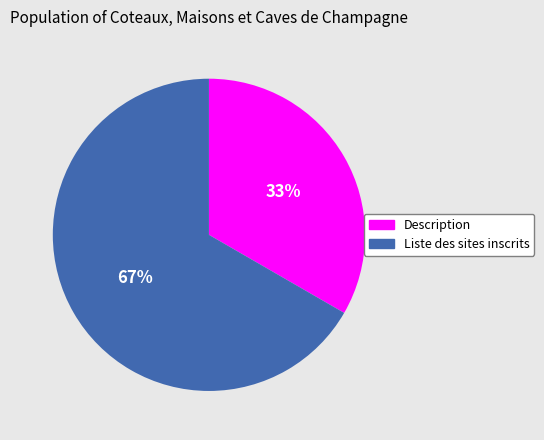

To the nearest percent, what is the combined percentage of Description and Liste des sites inscrits?

100%